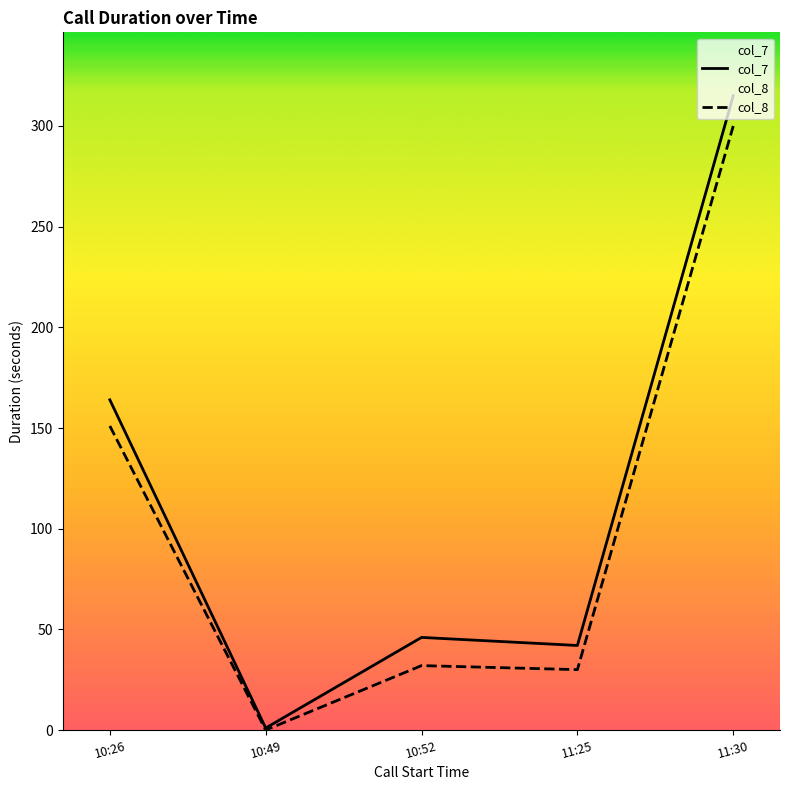

How many lines are shown in the chart?

2